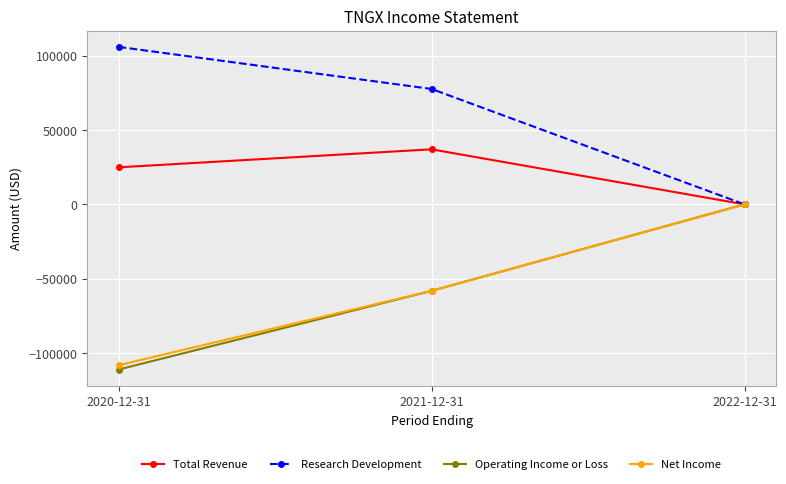

How many lines are shown in the chart?

4